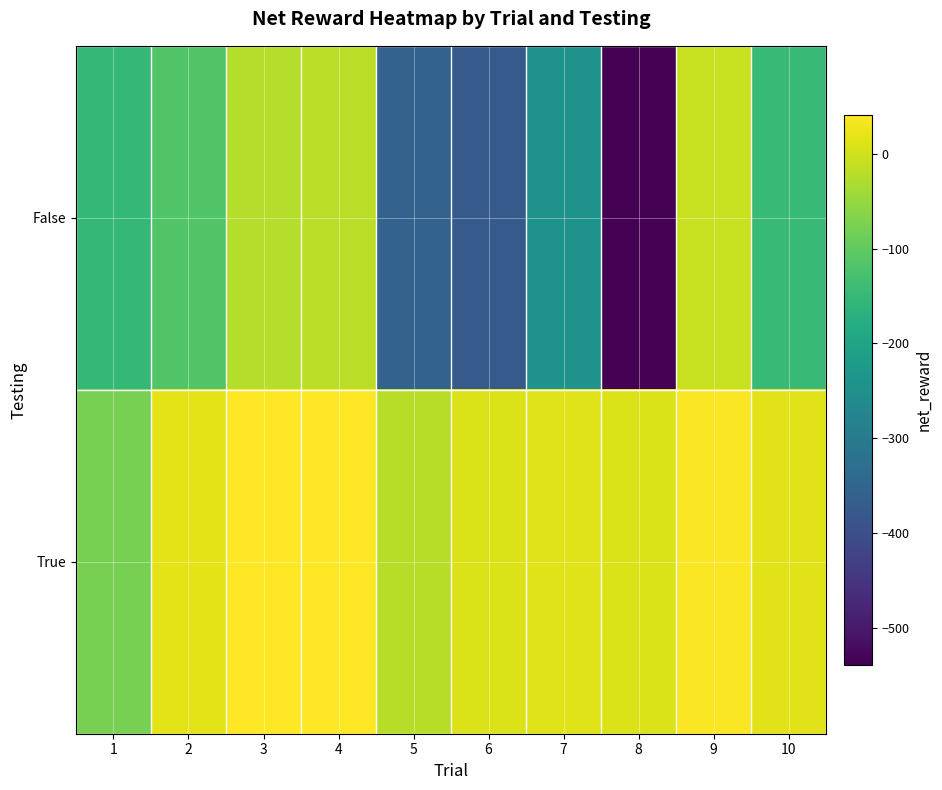

Reading left to right, extract all data points from this chart.

False: 1=-153.4	2=-115.8	3=-22.8	4=-18.3	5=-355.7	6=-373.9	7=-243.0	8=-539.5	9=-6.2	10=-146.6
True: 1=-76.8	2=18.0	3=41.7	4=41.7	5=-19.7	6=10.2	7=13.8	8=11.6	9=37.7	10=15.9